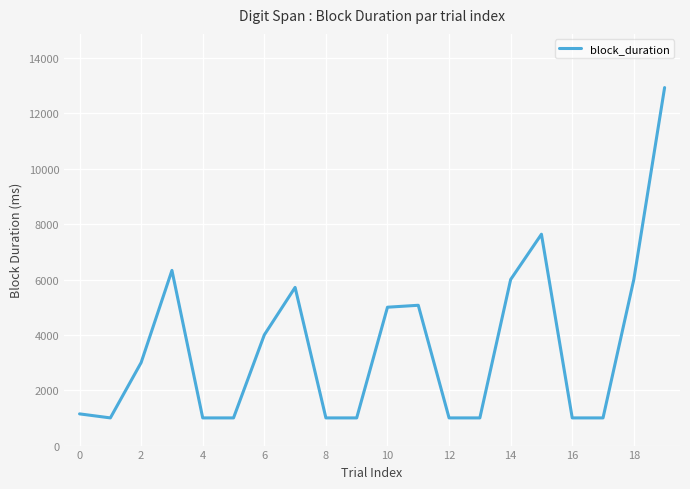

What is the greatest value displayed?

12936